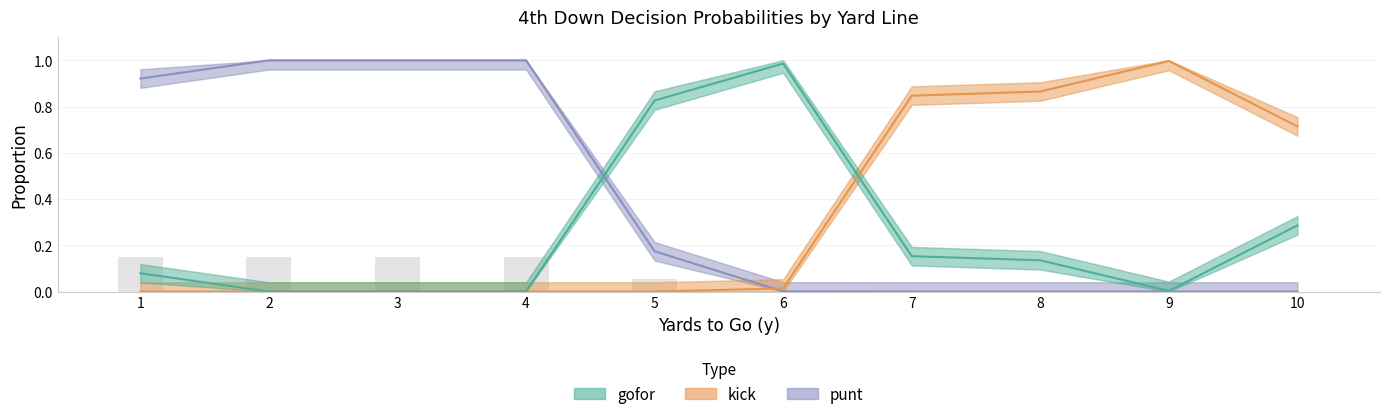

At which label does kick reach its peak?

9